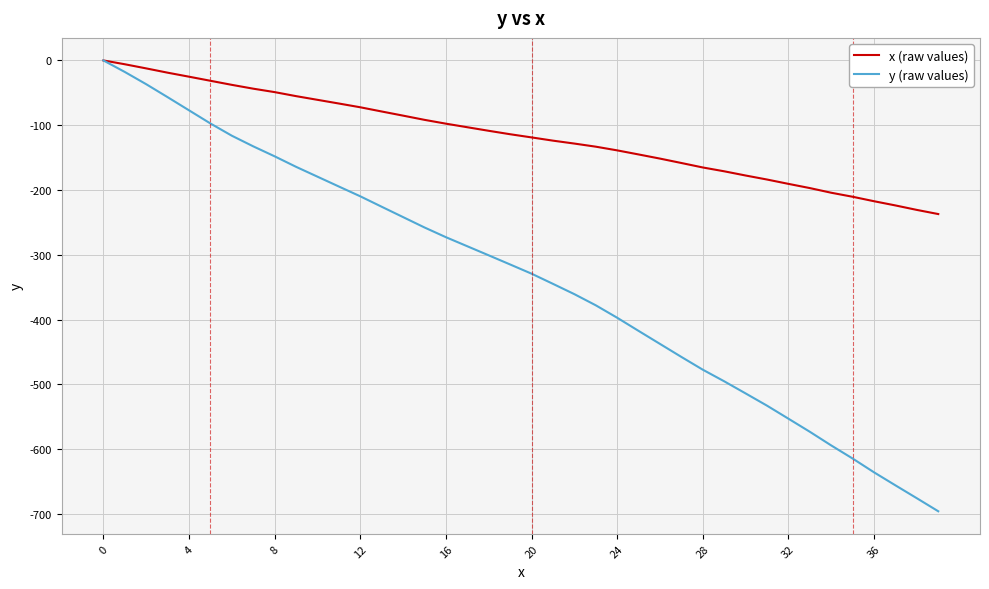

Rank the series by their average value, from highest to lowest.

x (raw values), y (raw values)